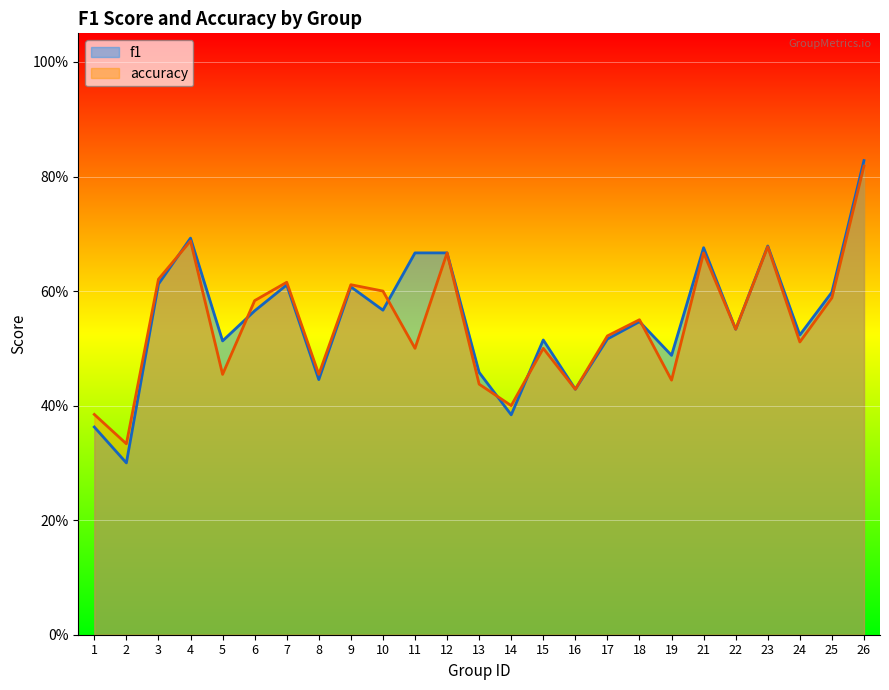

What is the average value of the f1 series?

0.6